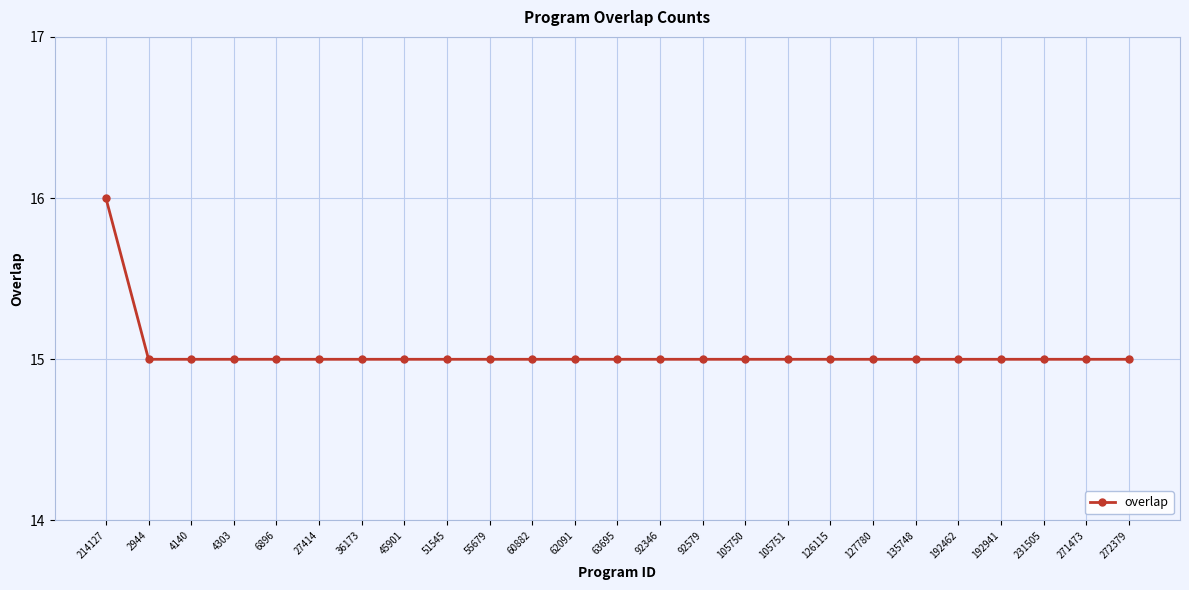

Which category has the highest value across all series?

214127